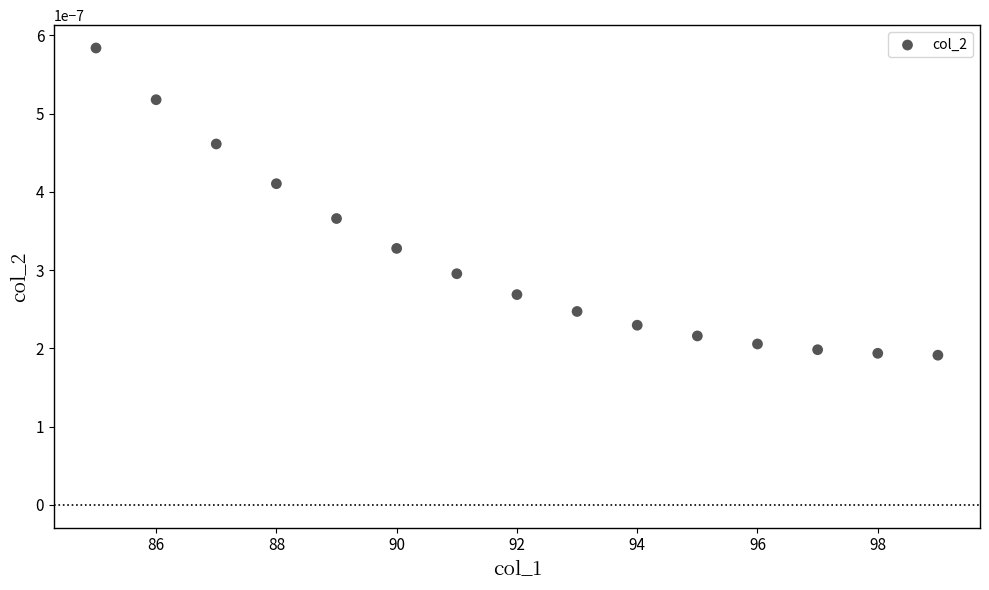

What is the range of X values (max minus min)?

14.0